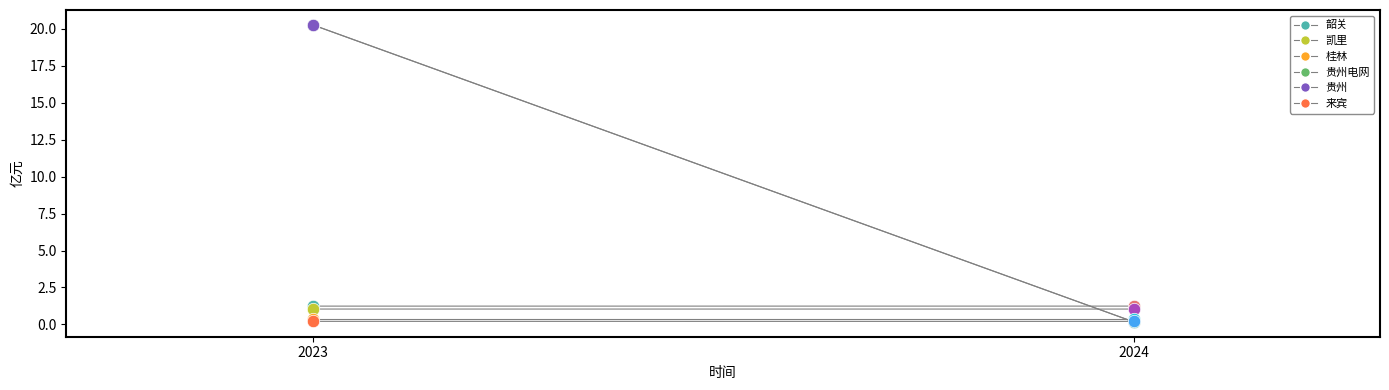

Is the value of 贵州 at 2023 greater than the value of 凯里 at 2023?

Yes